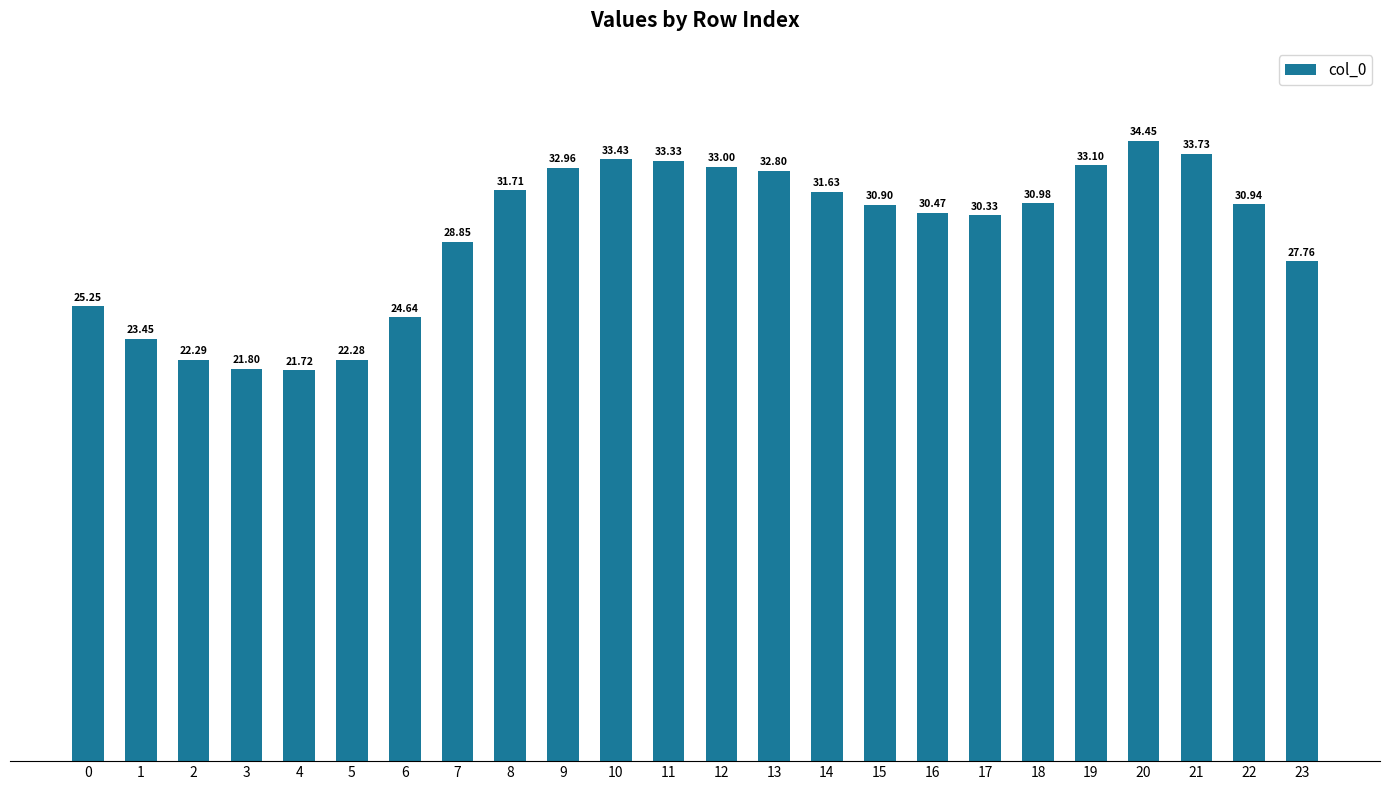

What is the change in value from 0 to 11?

+8.1